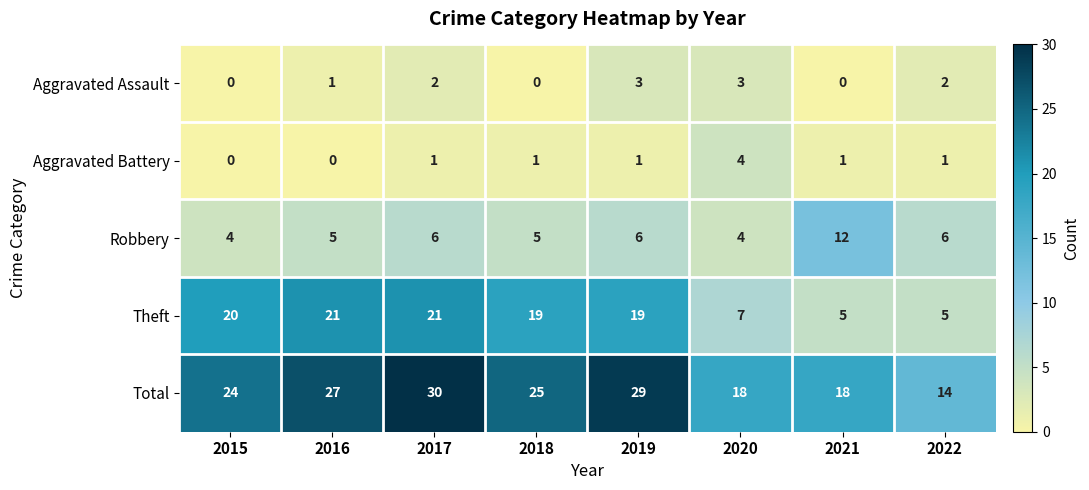

What is the difference between the Total values at 2018 and 2019?

4